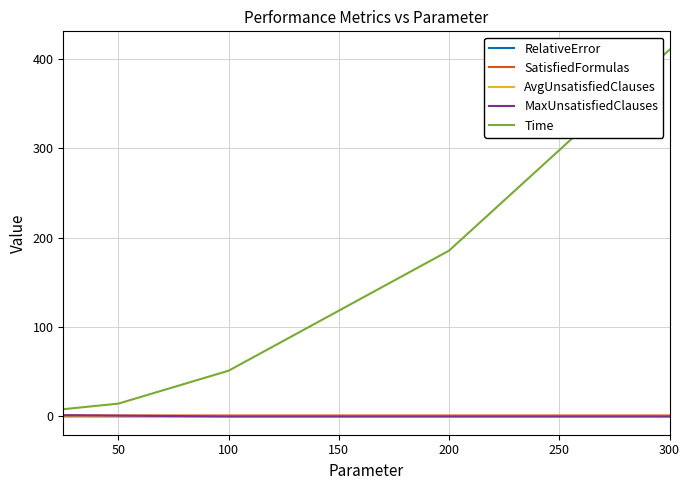

Is this an area chart (filled region under the line)?

No